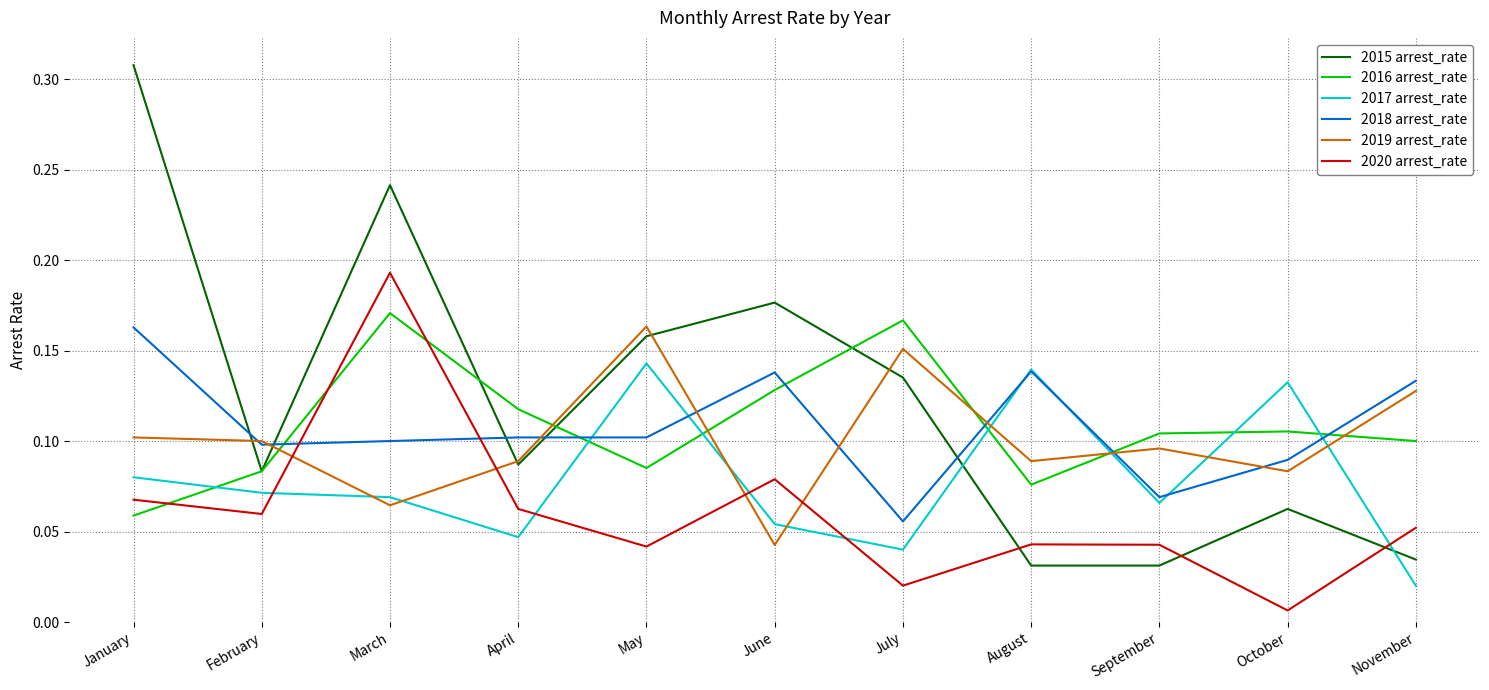

The value of 2016 arrest_rate at August is 0.1. True or false?

True